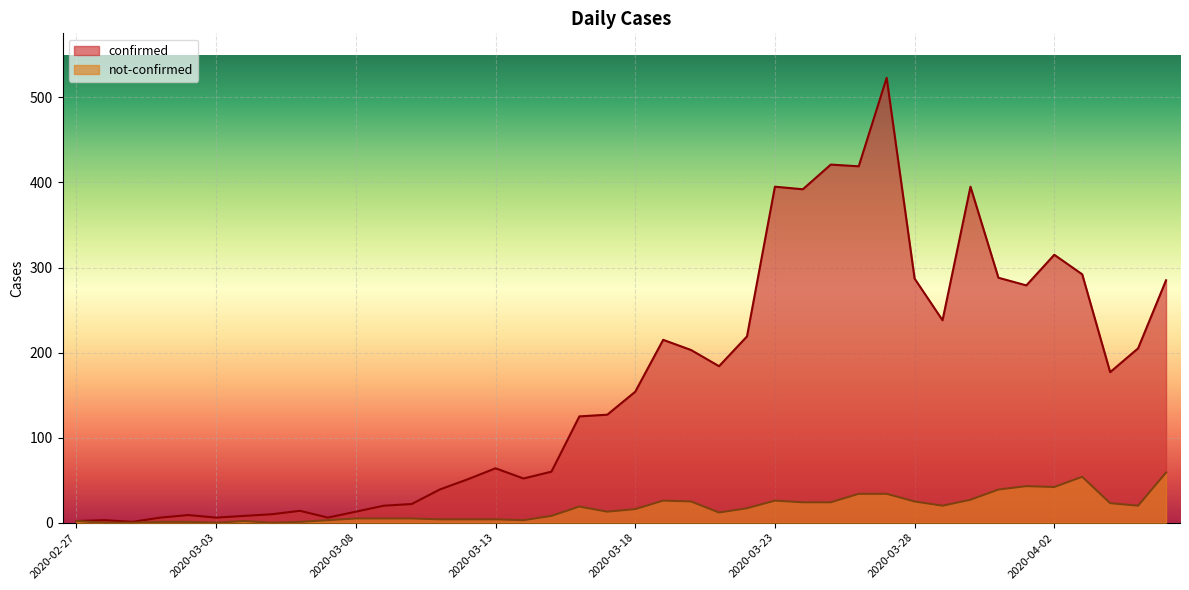

Which has a higher value, 2020-03-01 or 2020-03-28?

2020-03-28